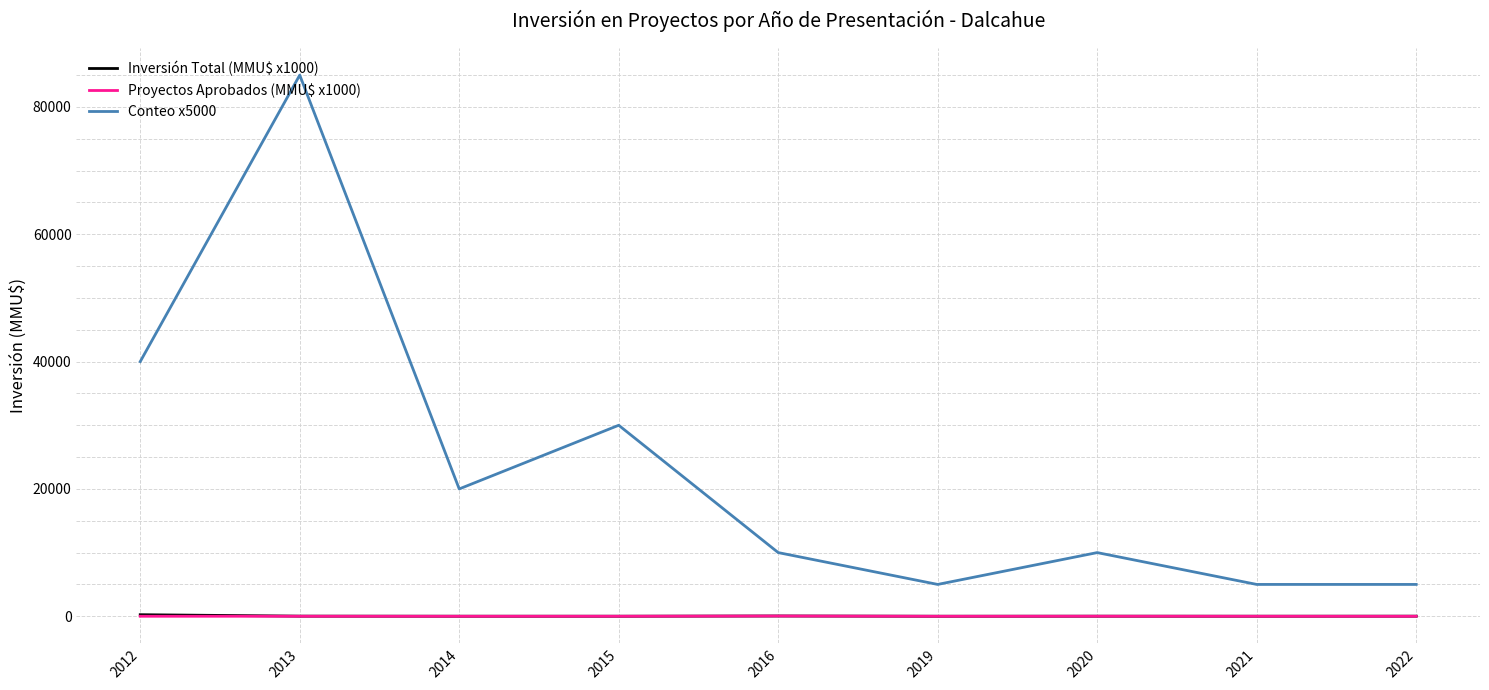

The Inversión Total (MMU$ x1000) series shows 5.0 at 2021. True or false?

True